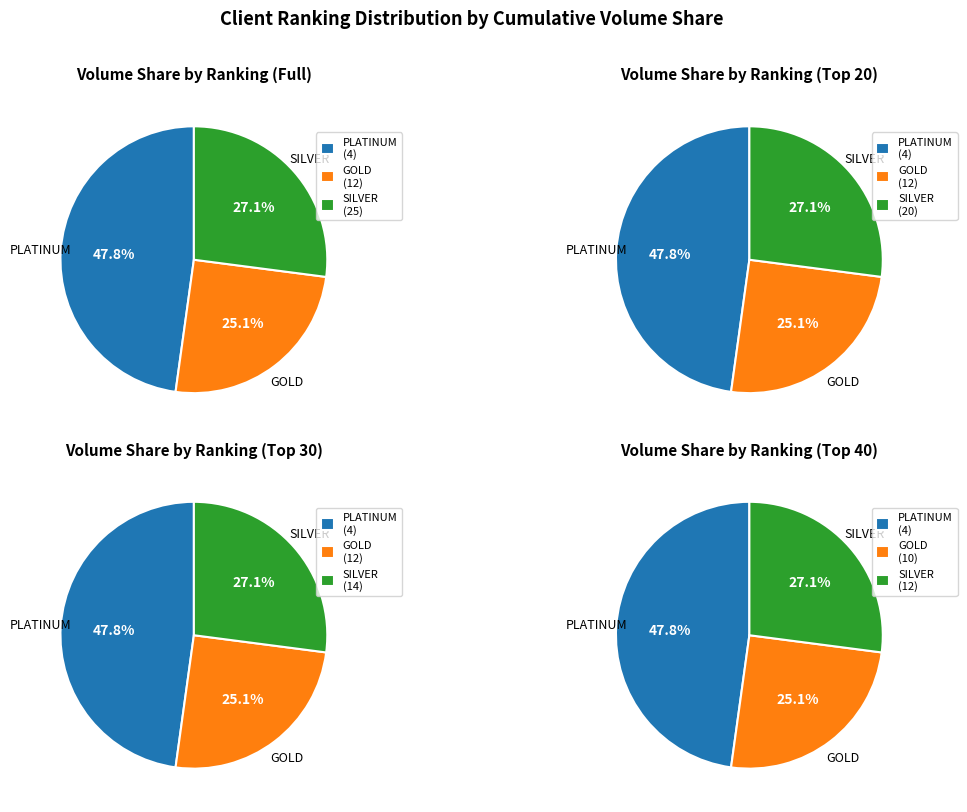

What is the largest slice in the pie chart?

PLATINUM